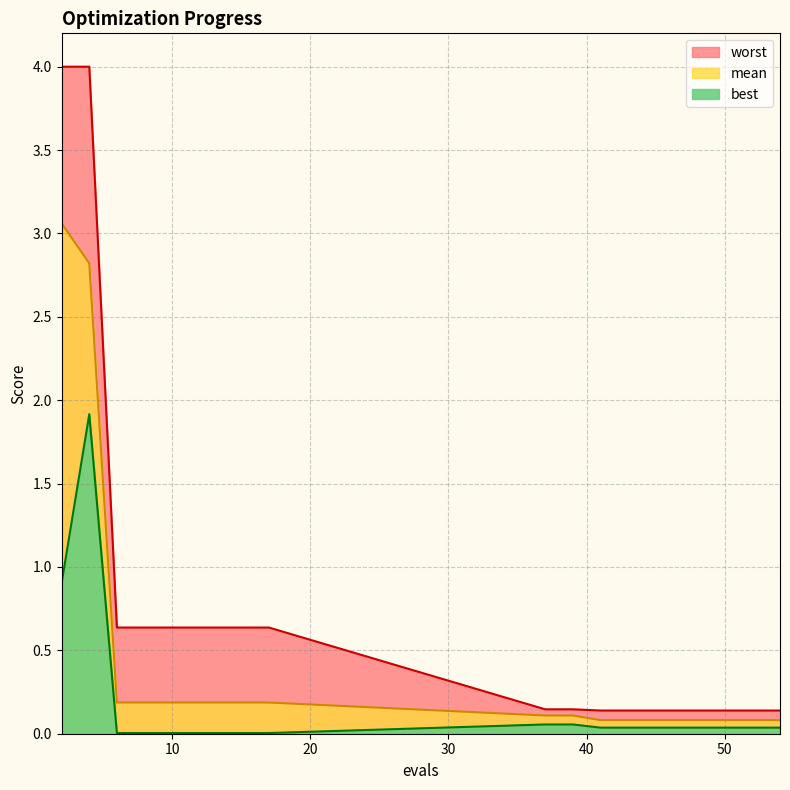

At which category does best reach its first local peak?

4